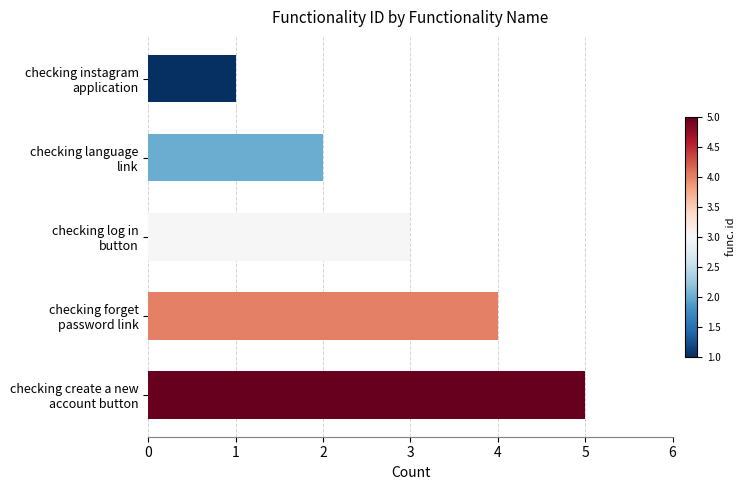

What is the maximum value shown in the chart?

5